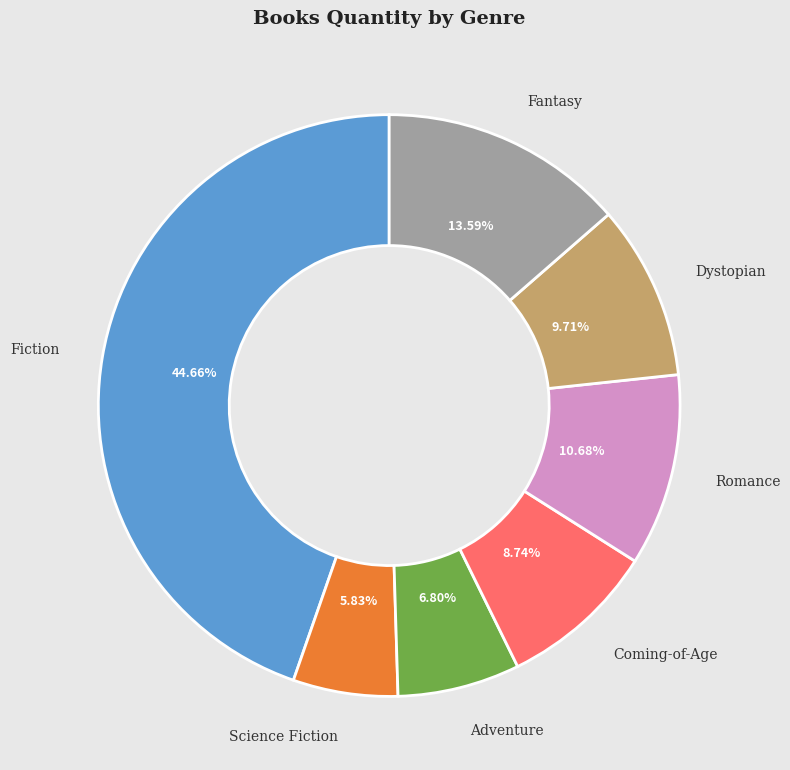

Count the number of slices in the pie.

7